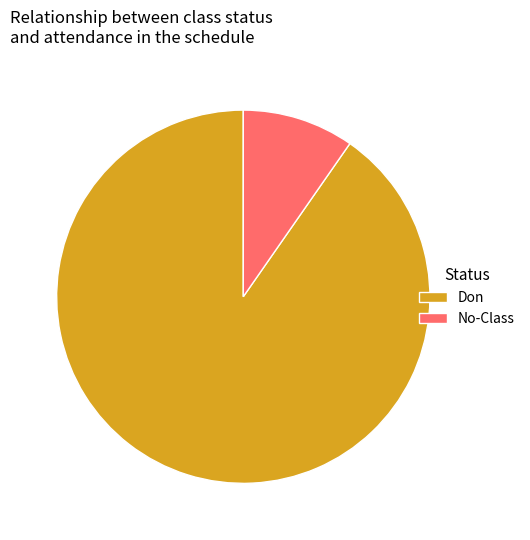

Is it true that No-Class is 1% of the pie?

False